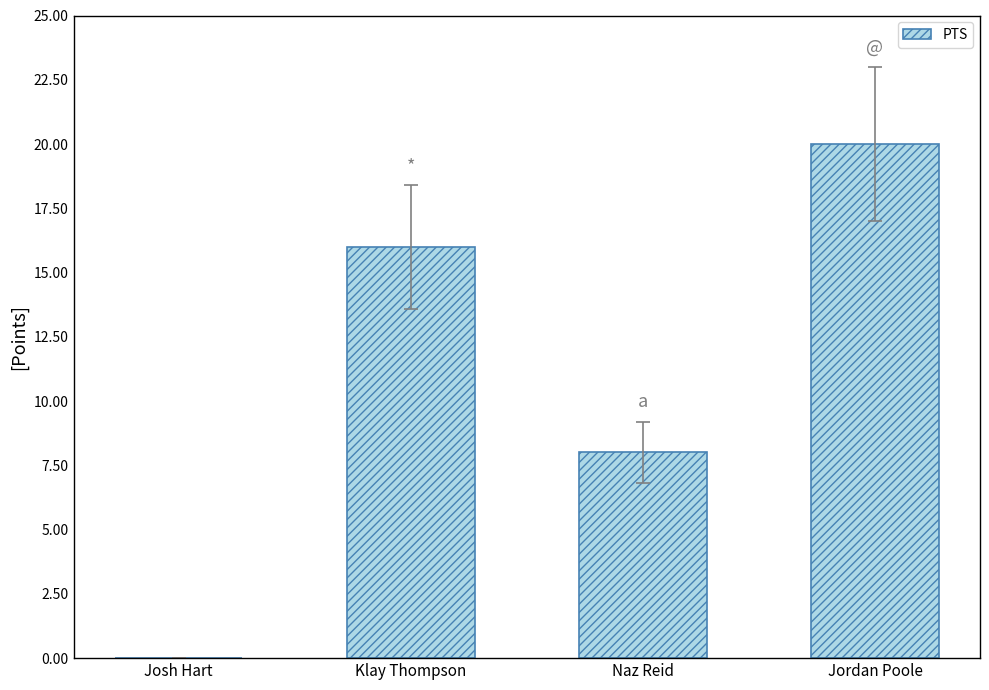

Where is the data nearest to the value 10?

Naz Reid